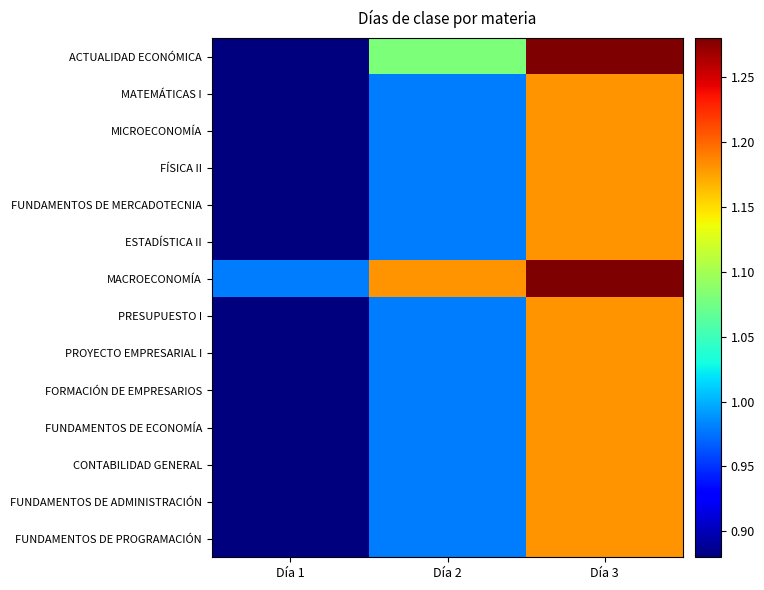

Between Día 2 and Día 3, which series saw the biggest shift?

MATEMÁTICAS I